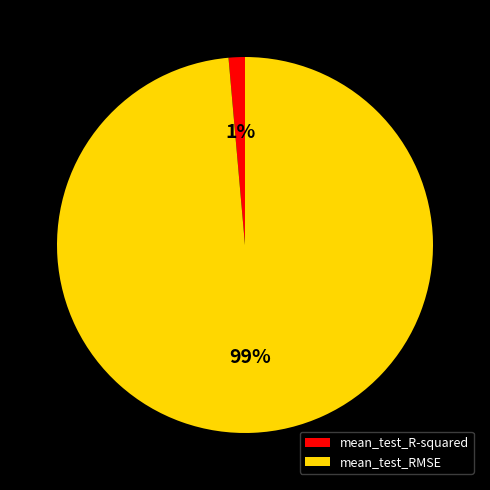

Does any single category account for the majority?

Yes